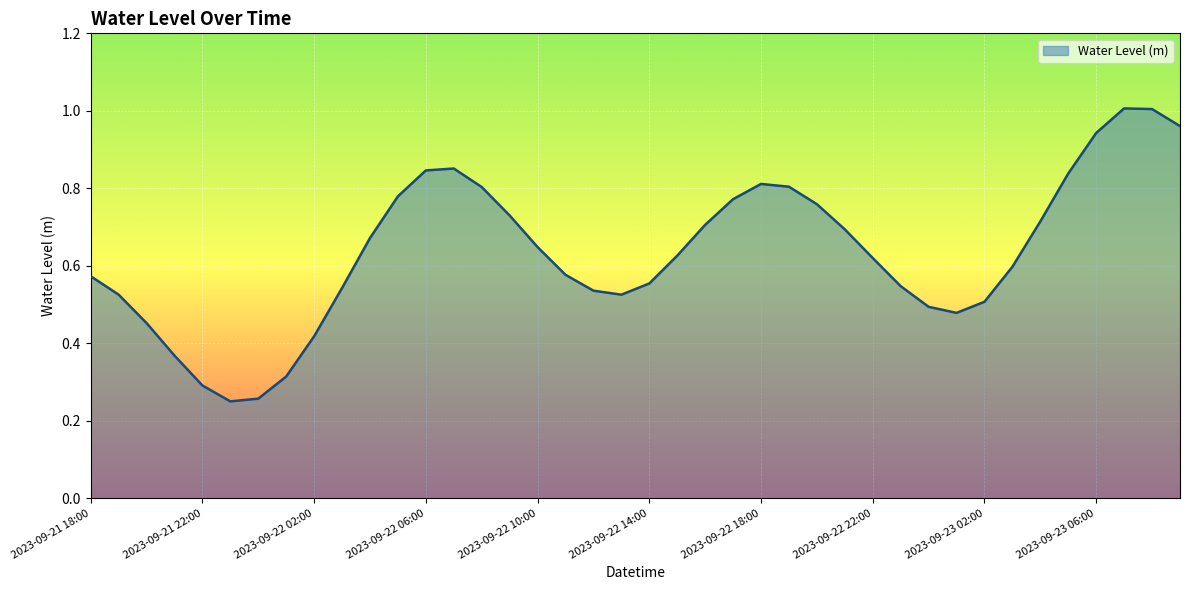

How many lines are shown in the chart?

1